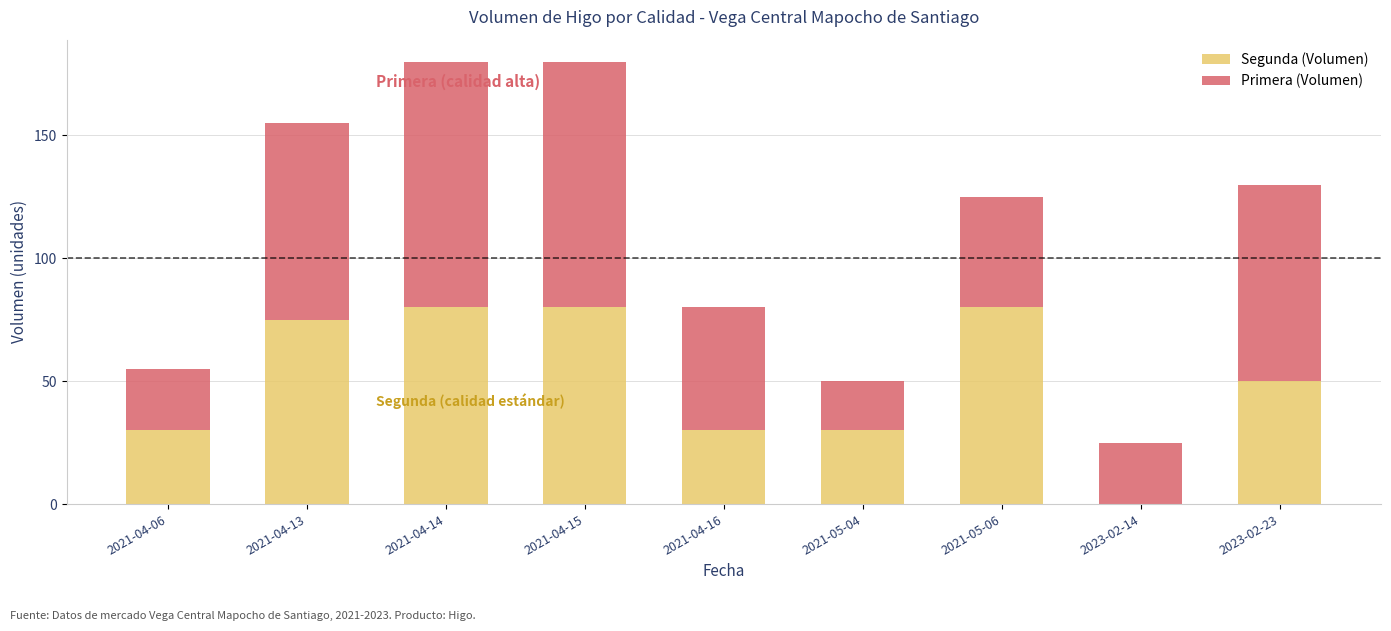

What is the sum of the Segunda (Volumen) values at 2021-04-14 and 2021-04-06?

110